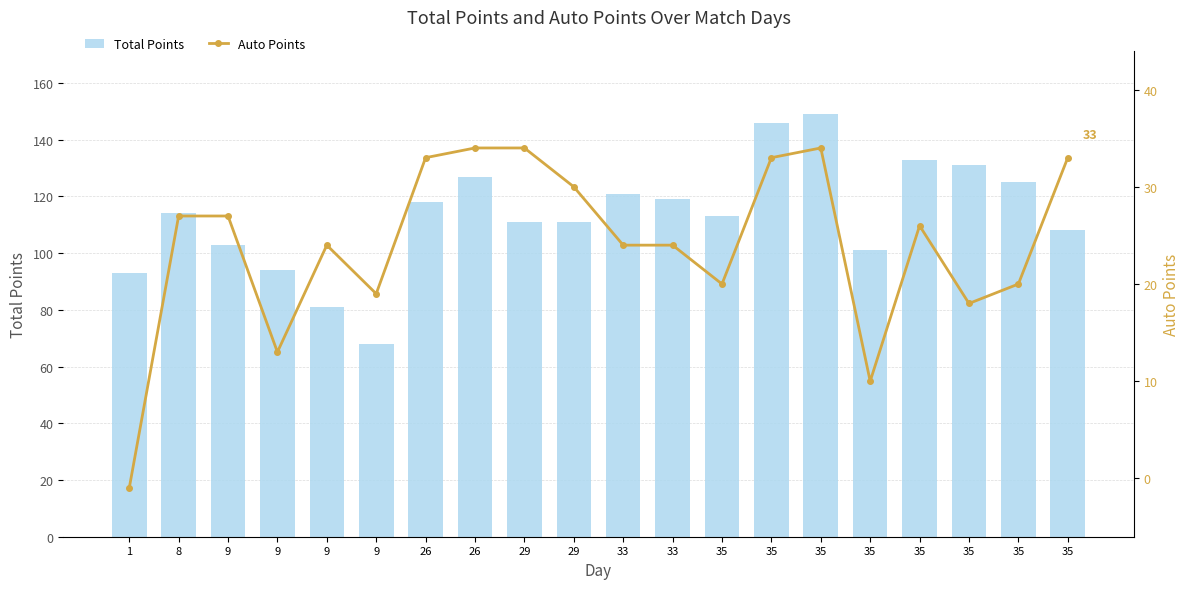

Is it true that Auto Points equals 42 at 33?

False